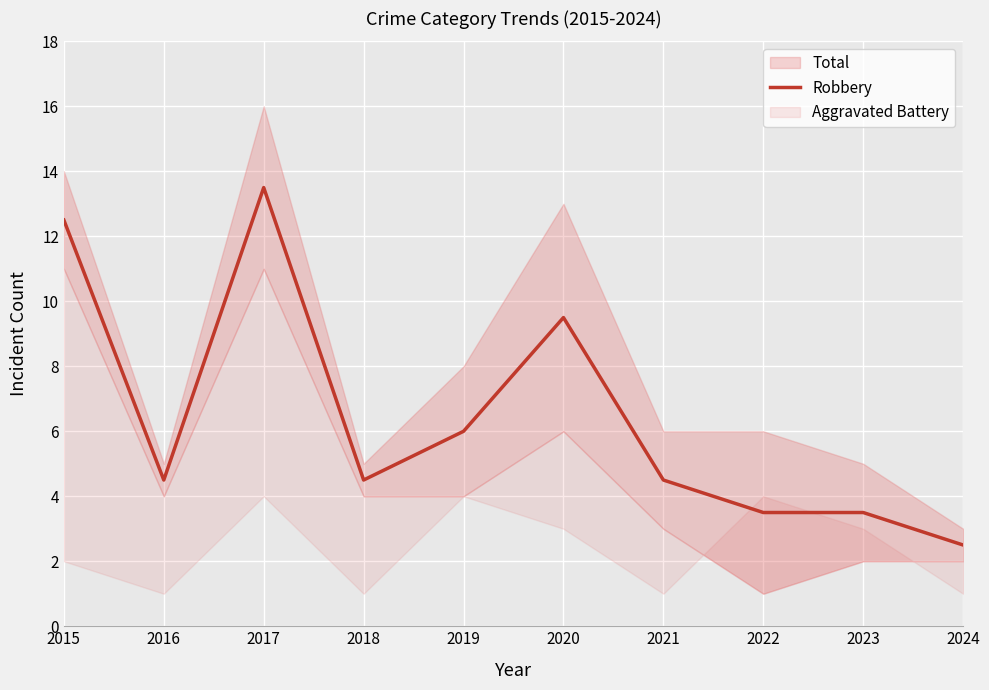

Reading left to right, list all the values displayed in this chart.

12.5	4.5	13.5	4.5	6.0	9.5	4.5	3.5	3.5	2.5